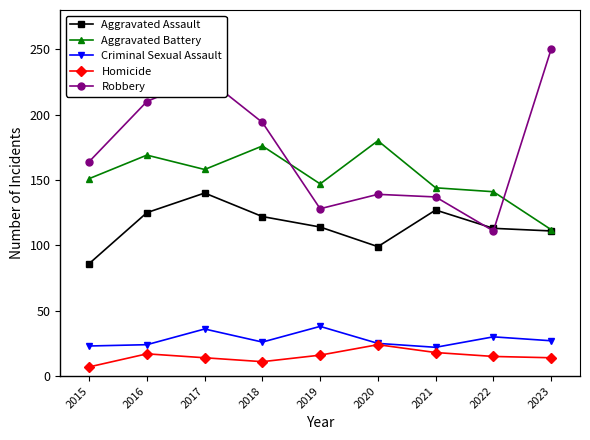

At which category is the sum across all series the highest?

2017